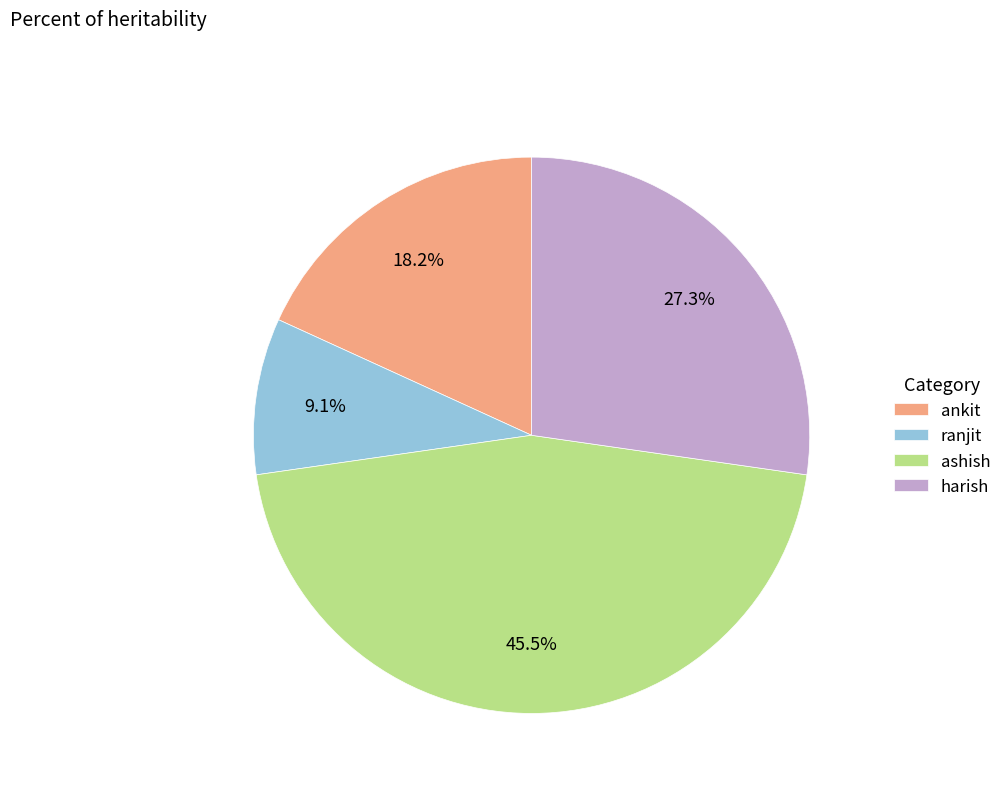

True or false: ankit accounts for 10% of the total.

False